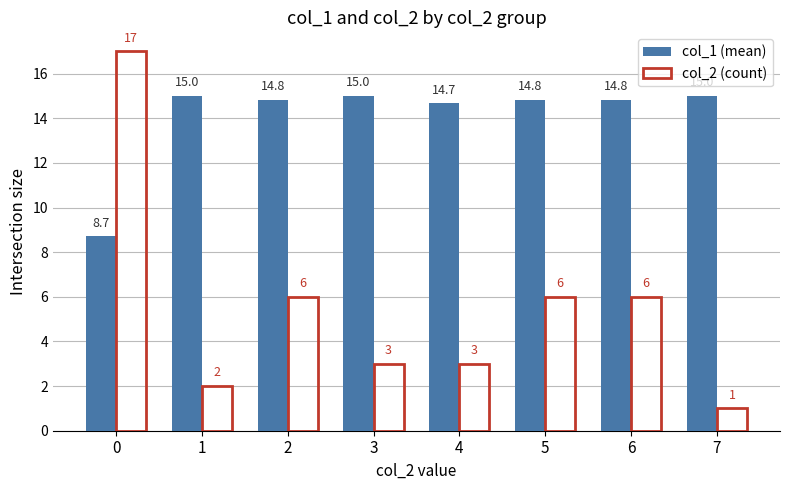

True or false: col_1 (mean) has a value of 15.0 at 7.

True